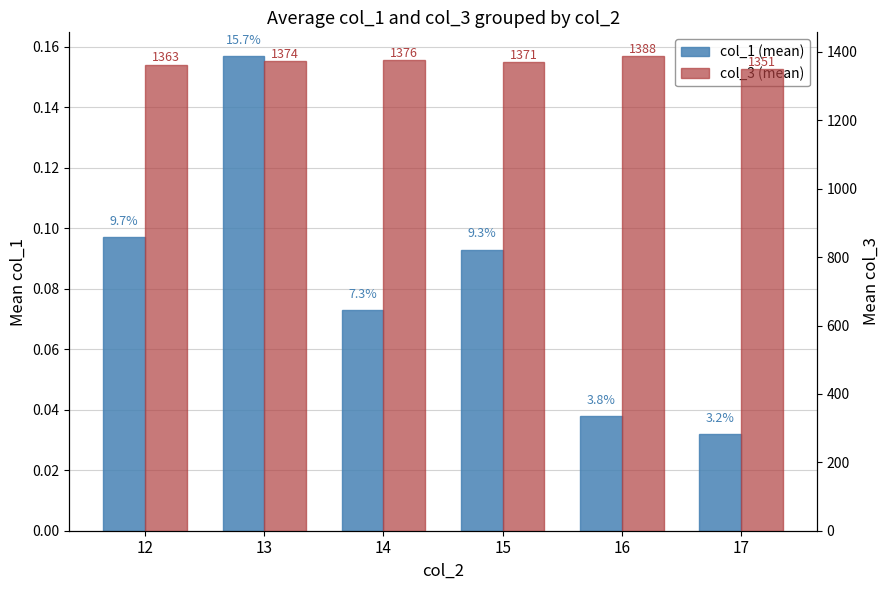

What is the difference between the maximum and minimum values in the col_3 (mean) series?

37.0